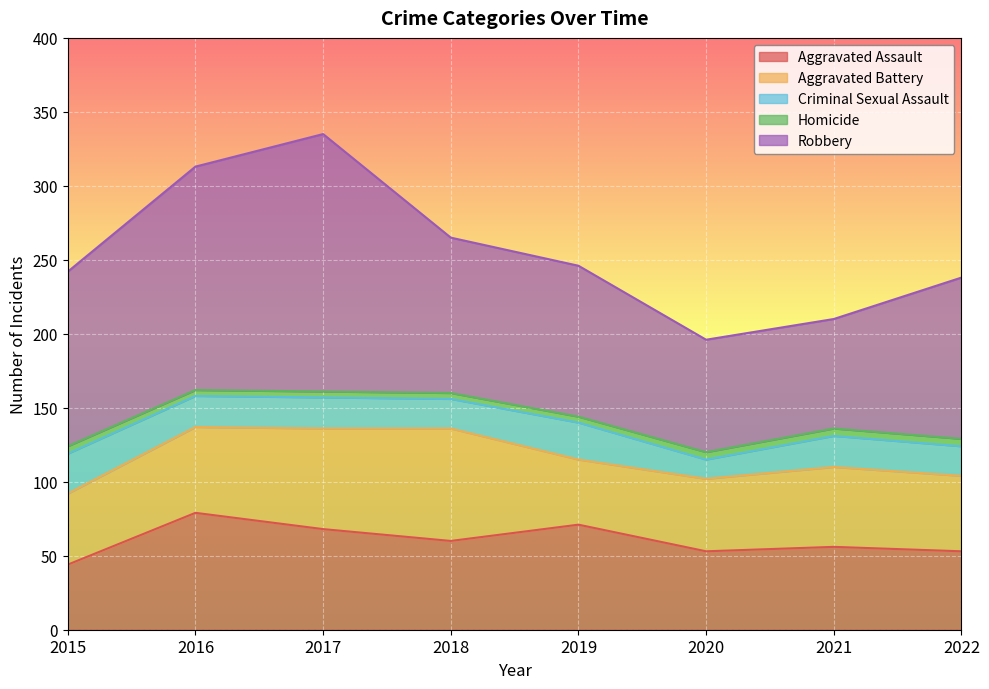

Which category has the lowest value in the Aggravated Assault series?

2015